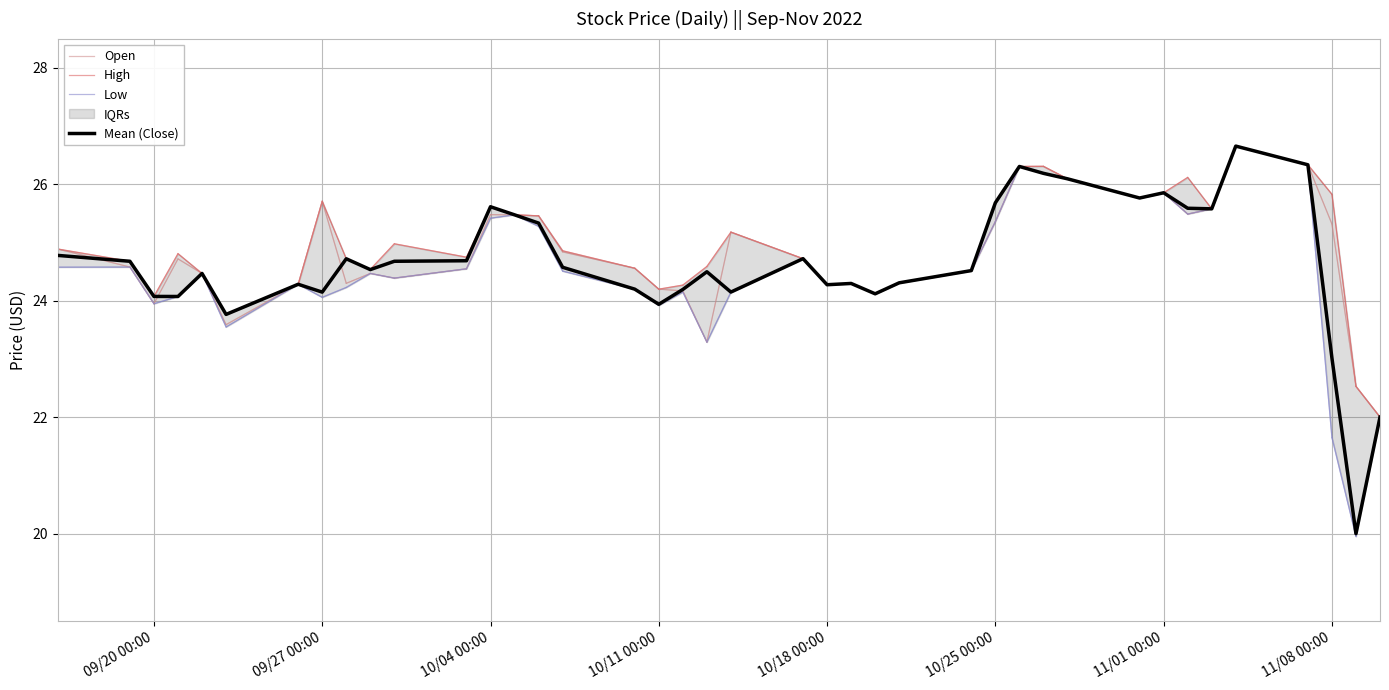

Reading right to left, what are all the values shown in this chart?

Open: 22.0	22.5	25.3	26.3	26.7	25.6	25.5	25.9	25.8	26.1	26.3	26.3	25.4	24.5	24.3	24.1	24.3	24.3	24.7	25.2	23.3	24.2	24.2	24.6	24.8	25.5	25.5	25.5	24.5	24.4	24.5	24.3	25.7	24.3	23.6	24.5	24.7	24.0	24.6	24.9
High: 22.0	22.5	25.8	26.3	26.7	25.6	26.1	25.9	25.8	26.1	26.3	26.3	25.7	24.5	24.3	24.1	24.3	24.3	24.7	25.2	24.6	24.3	24.2	24.6	24.9	25.5	25.5	25.6	24.8	25.0	24.5	24.7	25.7	24.3	23.8	24.5	24.8	24.1	24.7	24.9
Low: 22.0	20.0	21.6	26.3	26.7	25.6	25.5	25.9	25.8	26.1	26.2	26.3	25.4	24.5	24.3	24.1	24.3	24.3	24.7	24.1	23.3	24.1	23.9	24.2	24.5	25.3	25.5	25.4	24.5	24.4	24.5	24.2	24.1	24.3	23.5	24.5	24.1	24.0	24.6	24.6
Mean (Close): 22.0	20.0	23.0	26.3	26.7	25.6	25.6	25.9	25.8	26.1	26.2	26.3	25.7	24.5	24.3	24.1	24.3	24.3	24.7	24.1	24.5	24.2	23.9	24.2	24.6	25.3	25.5	25.6	24.7	24.7	24.5	24.7	24.1	24.3	23.8	24.5	24.1	24.1	24.7	24.8